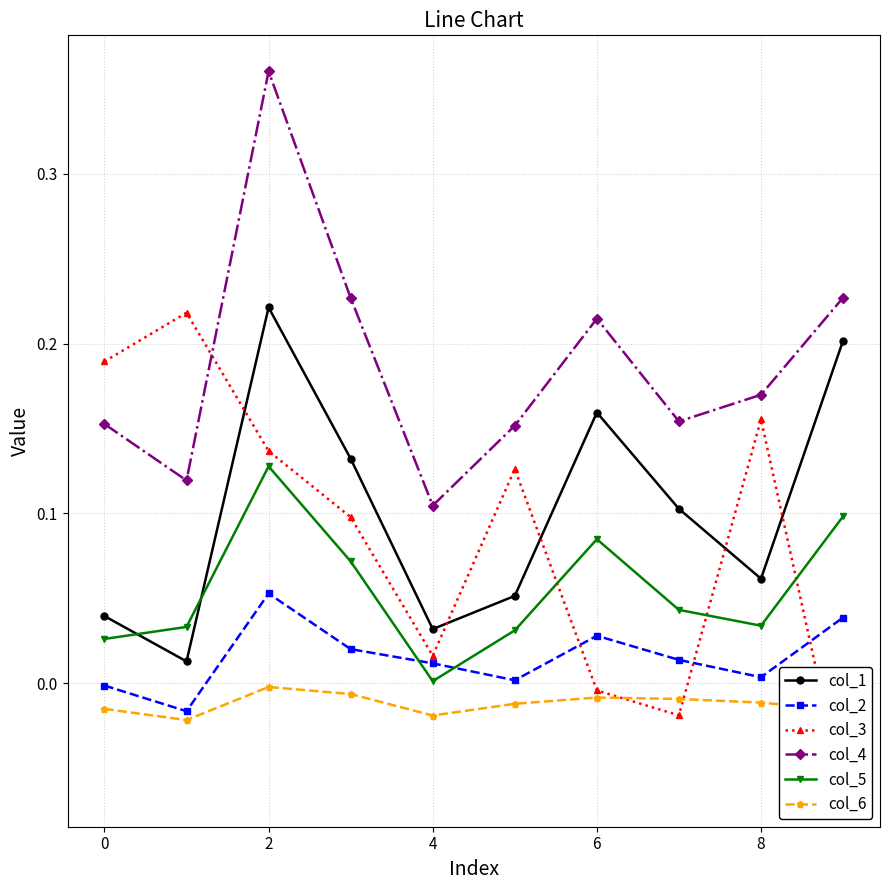

True or false: col_6 and col_2 cross at least once.

False